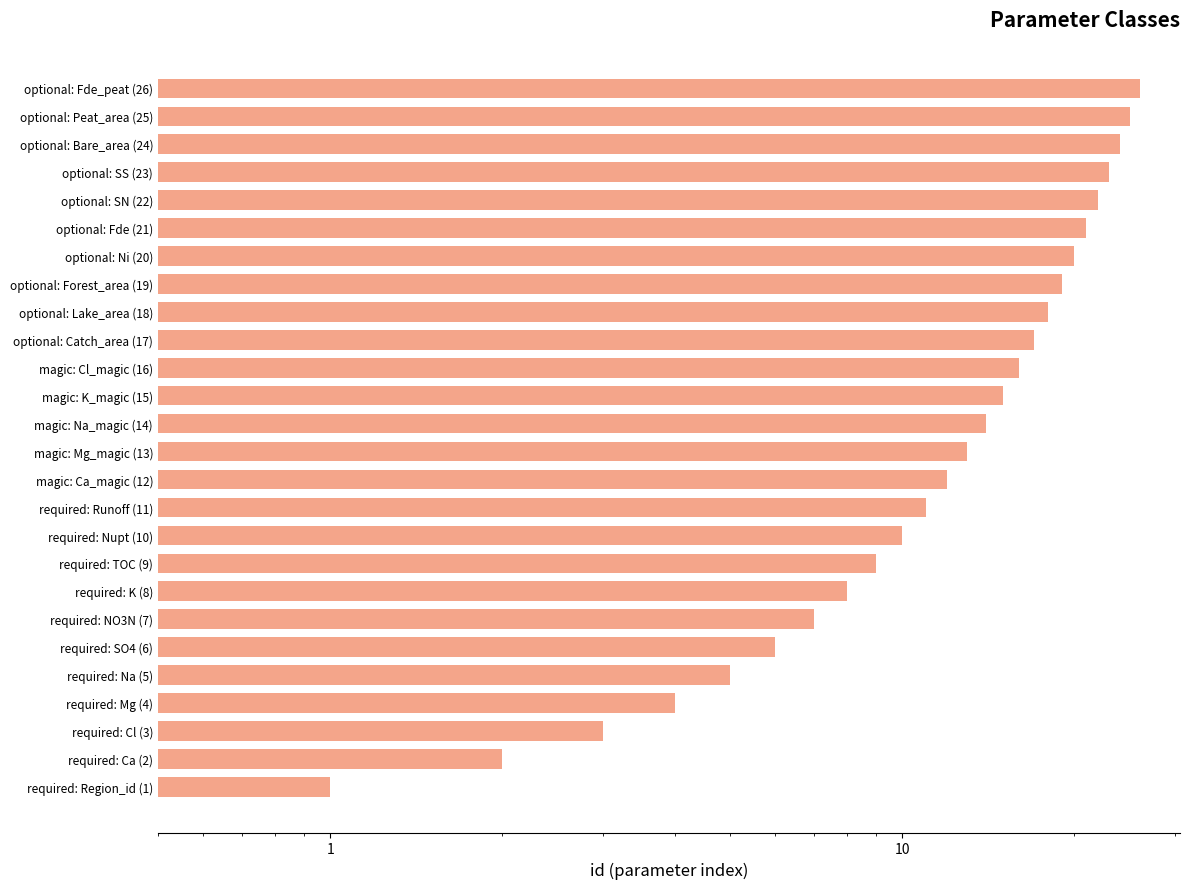

Count the number of data series in this chart.

1